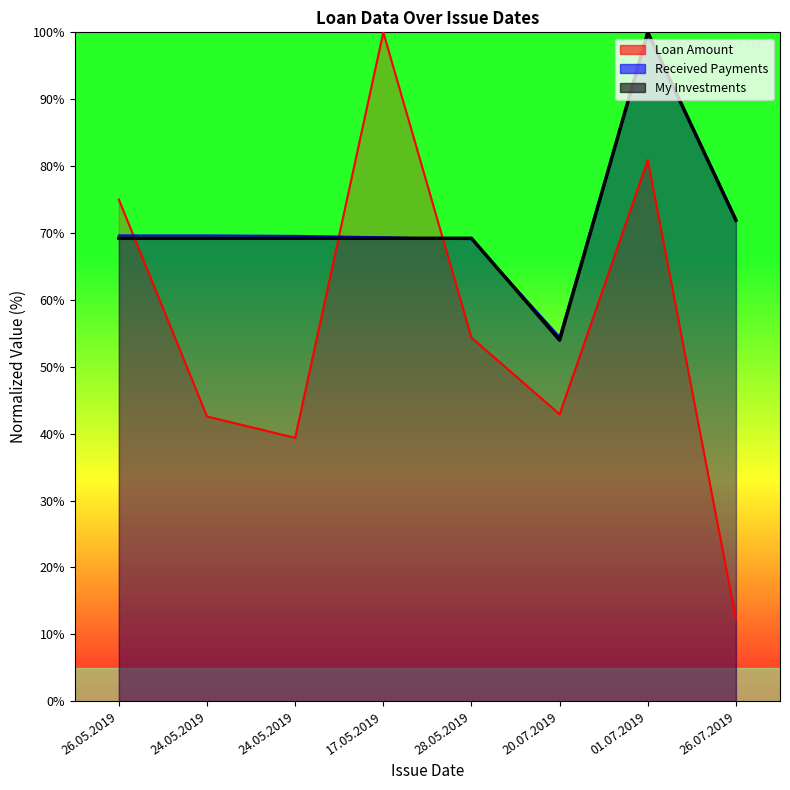

At which category does the chart reach its peak across all series?

17.05.2019